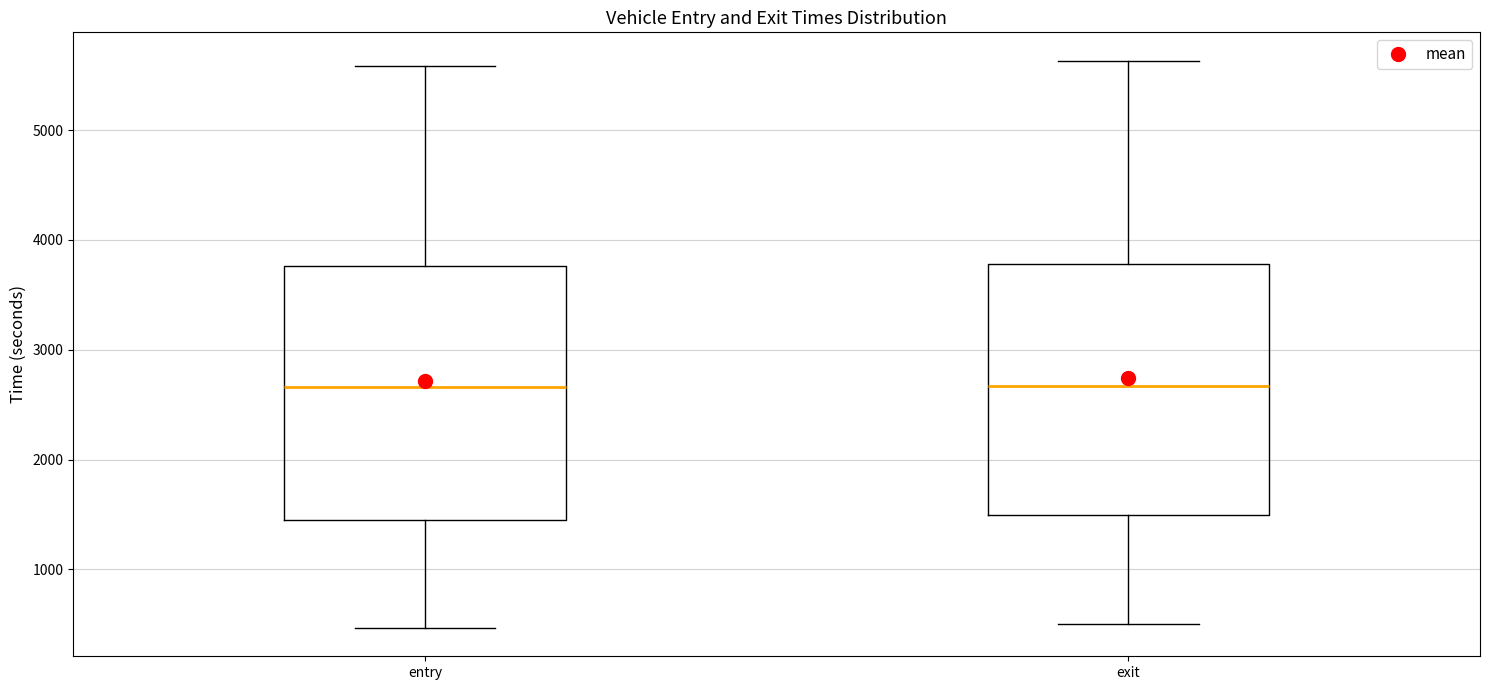

Where is the lower edge of the box for entry on the y-axis? The values are not printed on the chart, so give them approximately, as read against the axis.

1400